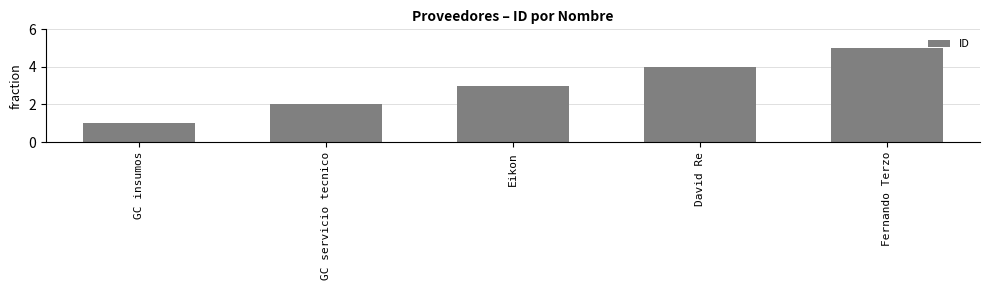

True or false: the data shows 7 at Fernando Terzo.

False